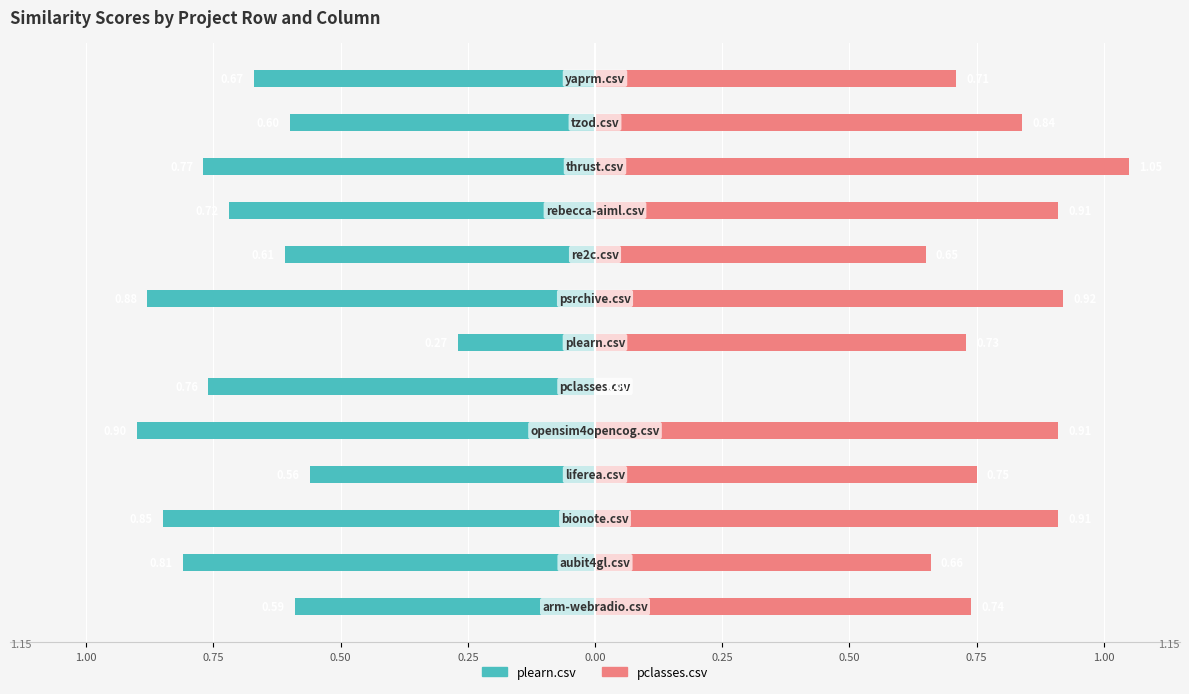

True or false: plearn.csv has a value of -0.8 at 0.50.

True